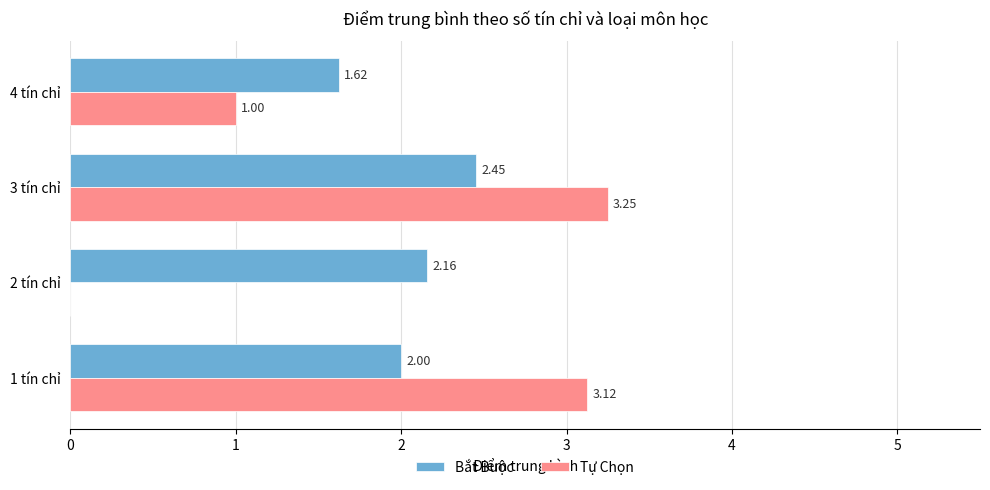

Which series has the largest total across all categories?

Bắt Buộc